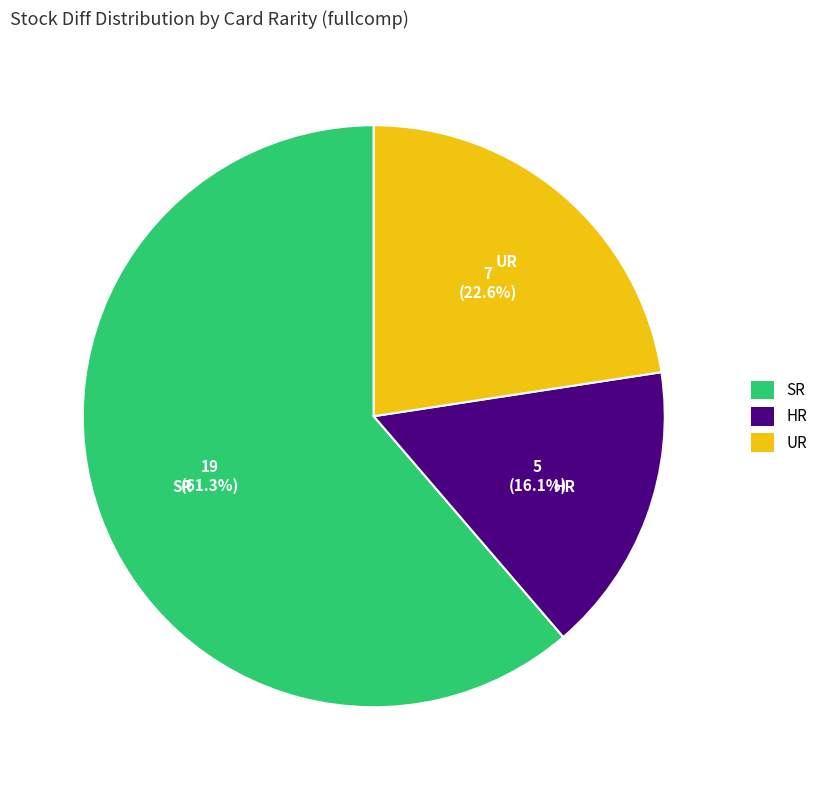

To the nearest percent, what is the difference between the HR and UR slice percentages?

6%